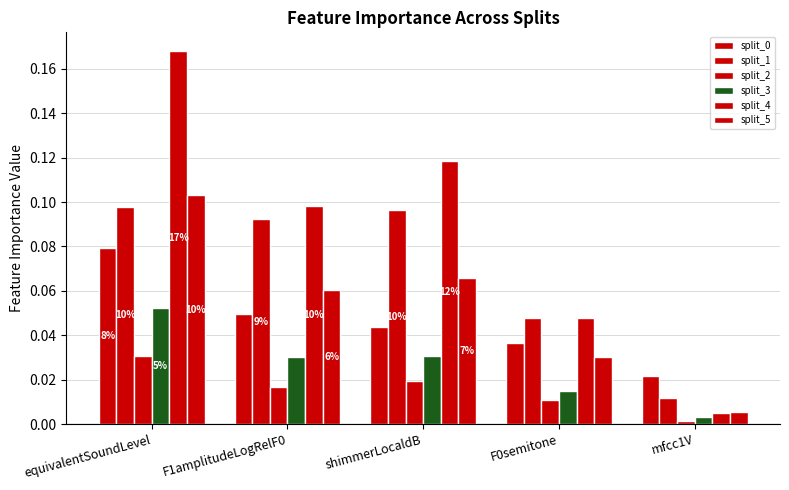

How many distinct data groups are displayed?

6